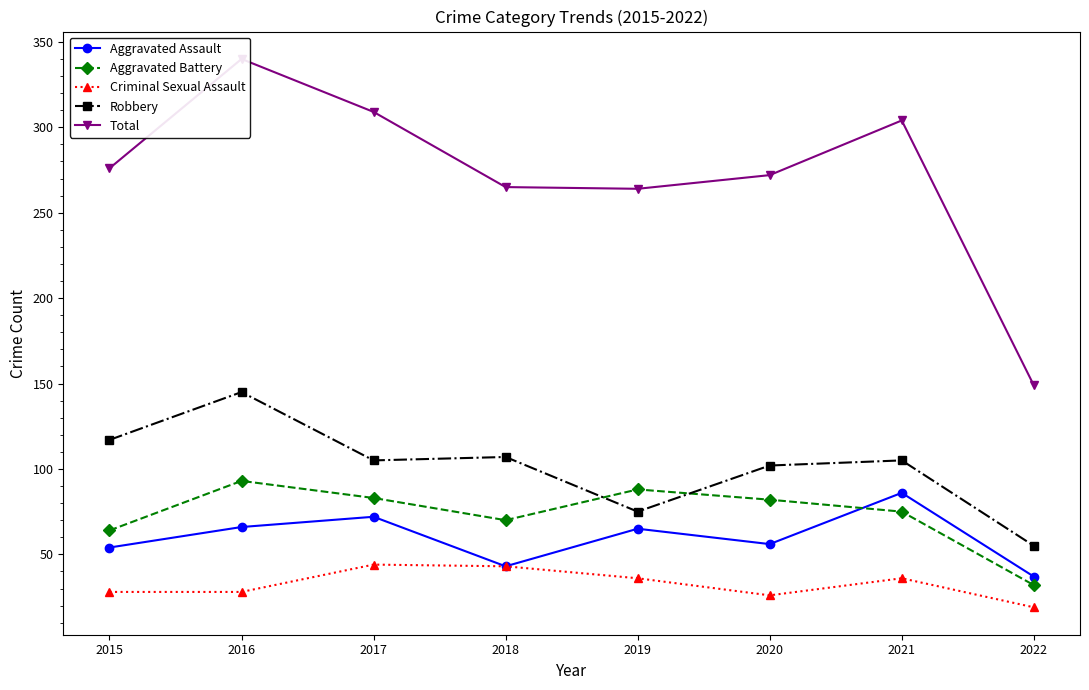

What is the value of the Aggravated Battery point at the 7th from the left?

75